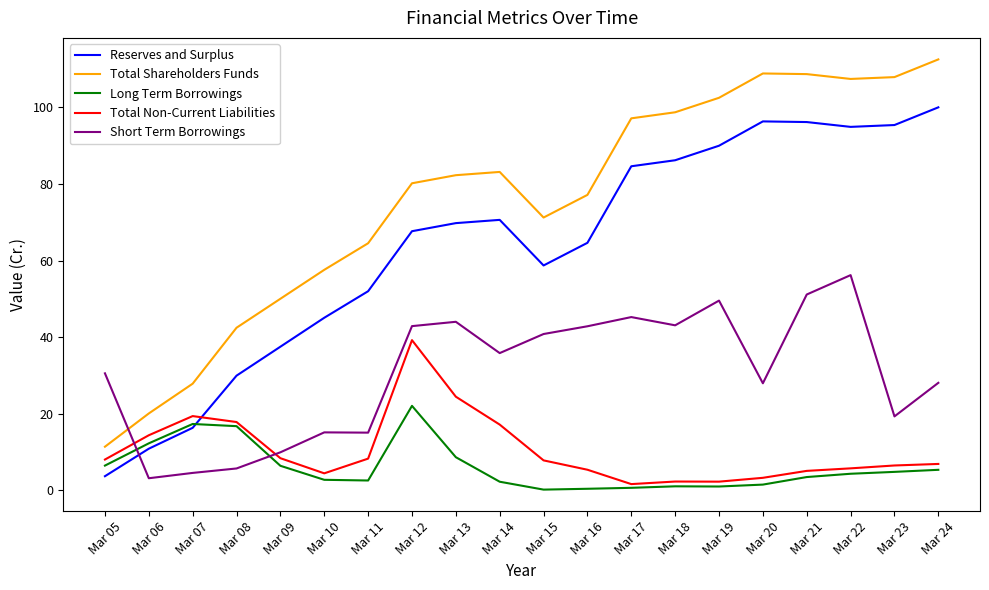

True or false: Total Shareholders Funds has a value of 43.3 at Mar 23.

False